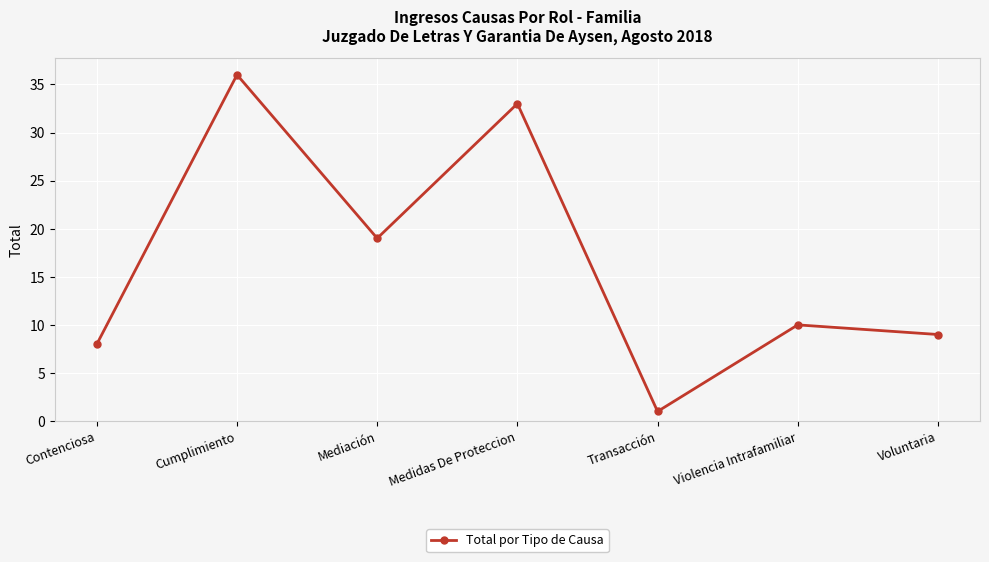

How many lines are shown in the chart?

1